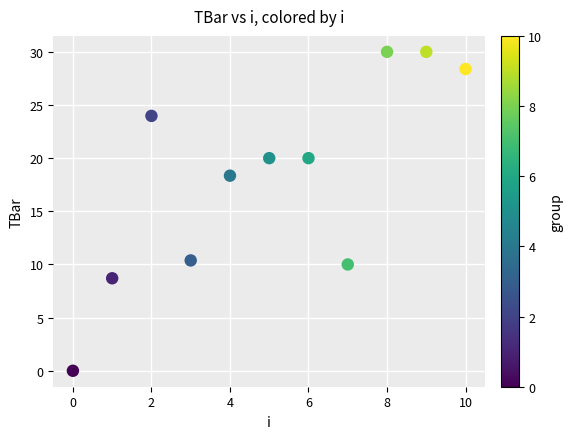

What Y value in the scatter plot is closest to 15?

18.4